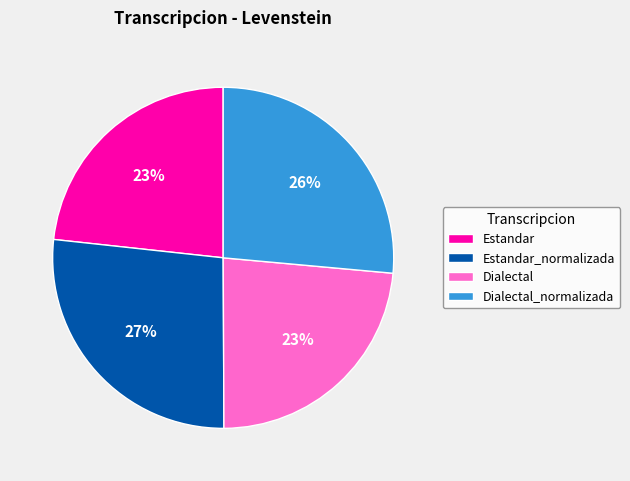

Do Estandar and Dialectal together represent more than half of the pie?

No